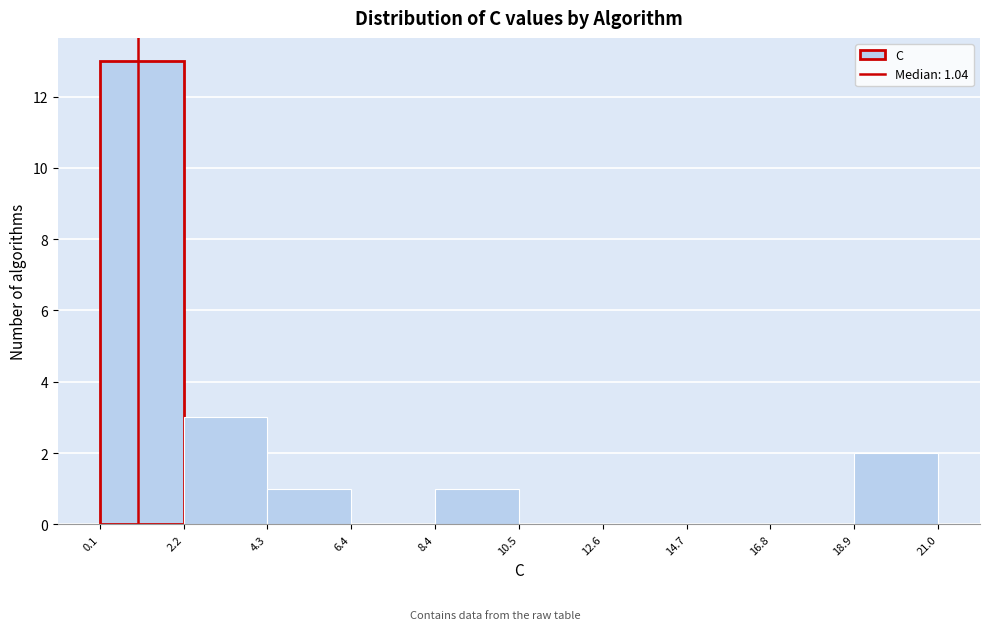

Which range on the x-axis has the tallest bar?

0.1 to 2.2